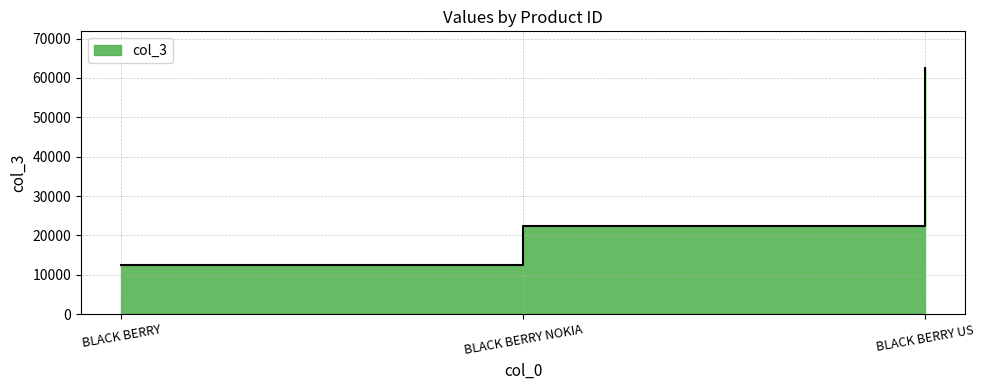

How many data points are less than 22460?

1